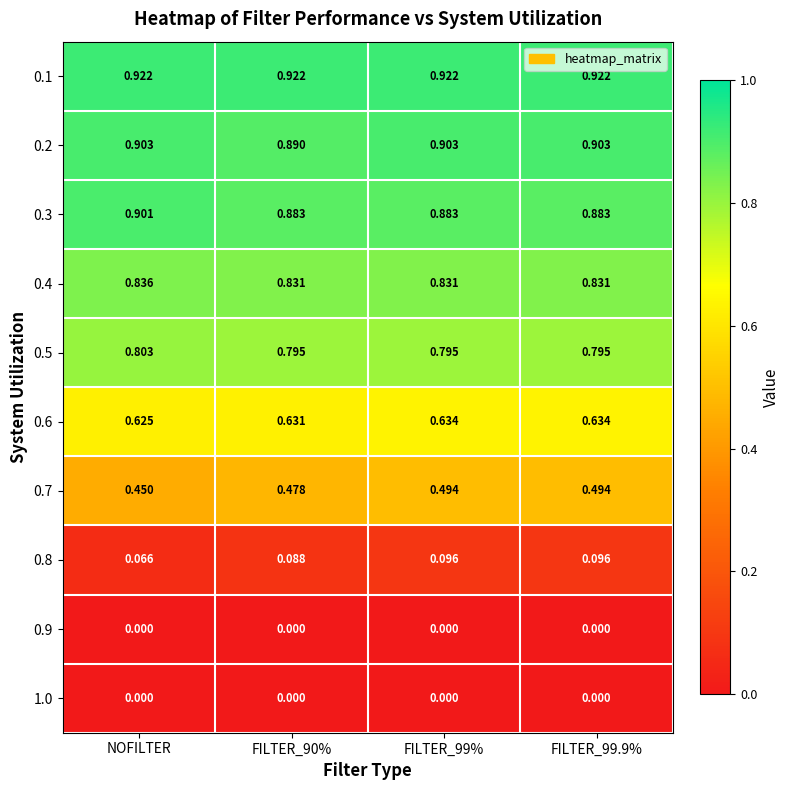

Reading left to right, what are all the values shown in this chart?

0.1: NOFILTER=0.9	FILTER_90%=0.9	FILTER_99%=0.9	FILTER_99.9%=0.9
0.2: NOFILTER=0.9	FILTER_90%=0.9	FILTER_99%=0.9	FILTER_99.9%=0.9
0.3: NOFILTER=0.9	FILTER_90%=0.9	FILTER_99%=0.9	FILTER_99.9%=0.9
0.4: NOFILTER=0.8	FILTER_90%=0.8	FILTER_99%=0.8	FILTER_99.9%=0.8
0.5: NOFILTER=0.8	FILTER_90%=0.8	FILTER_99%=0.8	FILTER_99.9%=0.8
0.6: NOFILTER=0.6	FILTER_90%=0.6	FILTER_99%=0.6	FILTER_99.9%=0.6
0.7: NOFILTER=0.5	FILTER_90%=0.5	FILTER_99%=0.5	FILTER_99.9%=0.5
0.8: NOFILTER=0.1	FILTER_90%=0.1	FILTER_99%=0.1	FILTER_99.9%=0.1
0.9: NOFILTER=0.0	FILTER_90%=0.0	FILTER_99%=0.0	FILTER_99.9%=0.0
1.0: NOFILTER=0.0	FILTER_90%=0.0	FILTER_99%=0.0	FILTER_99.9%=0.0